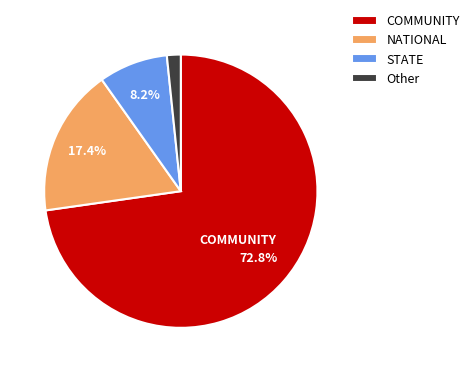

Count the number of slices in the pie.

4